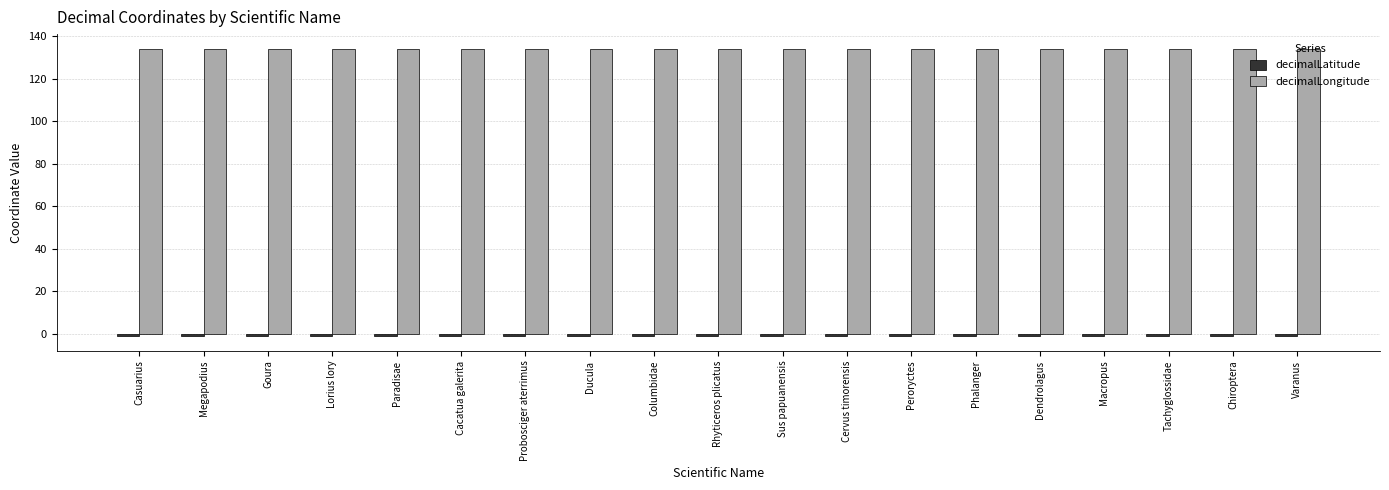

What is the lowest value of the decimalLongitude series?

134.1